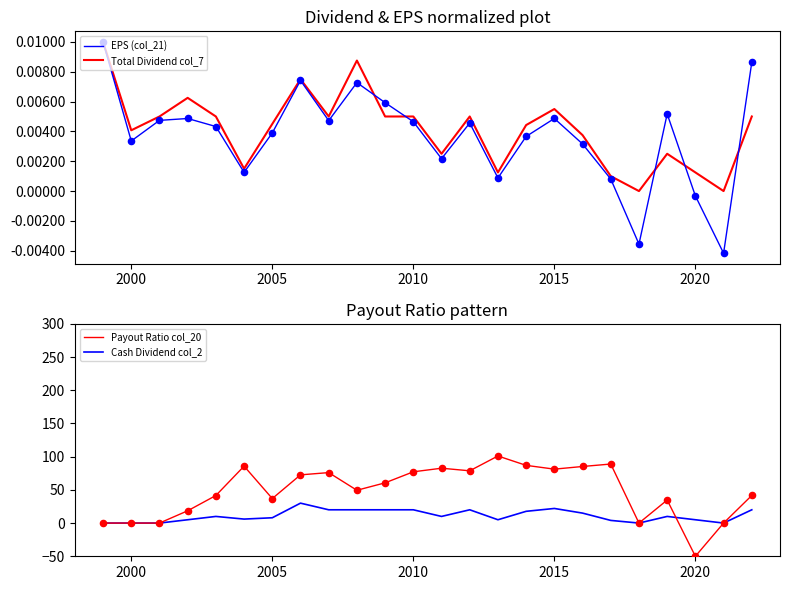

Is the value of Payout Ratio col_20 at 21 greater than the value of Total Dividend col_7 at 22?

No